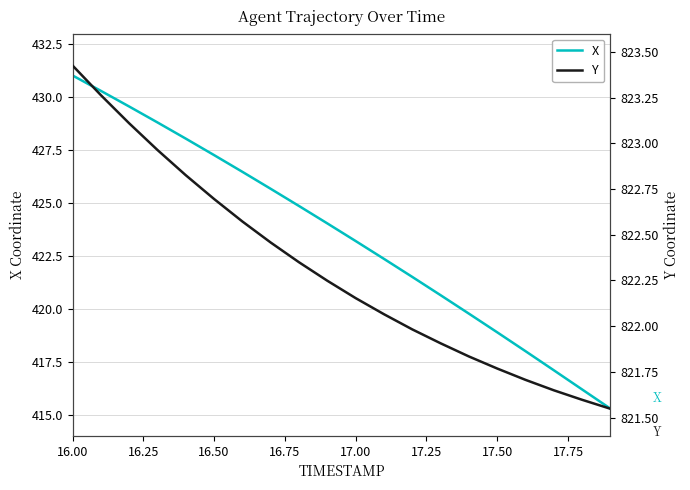

At which label does X reach its peak?

16.00